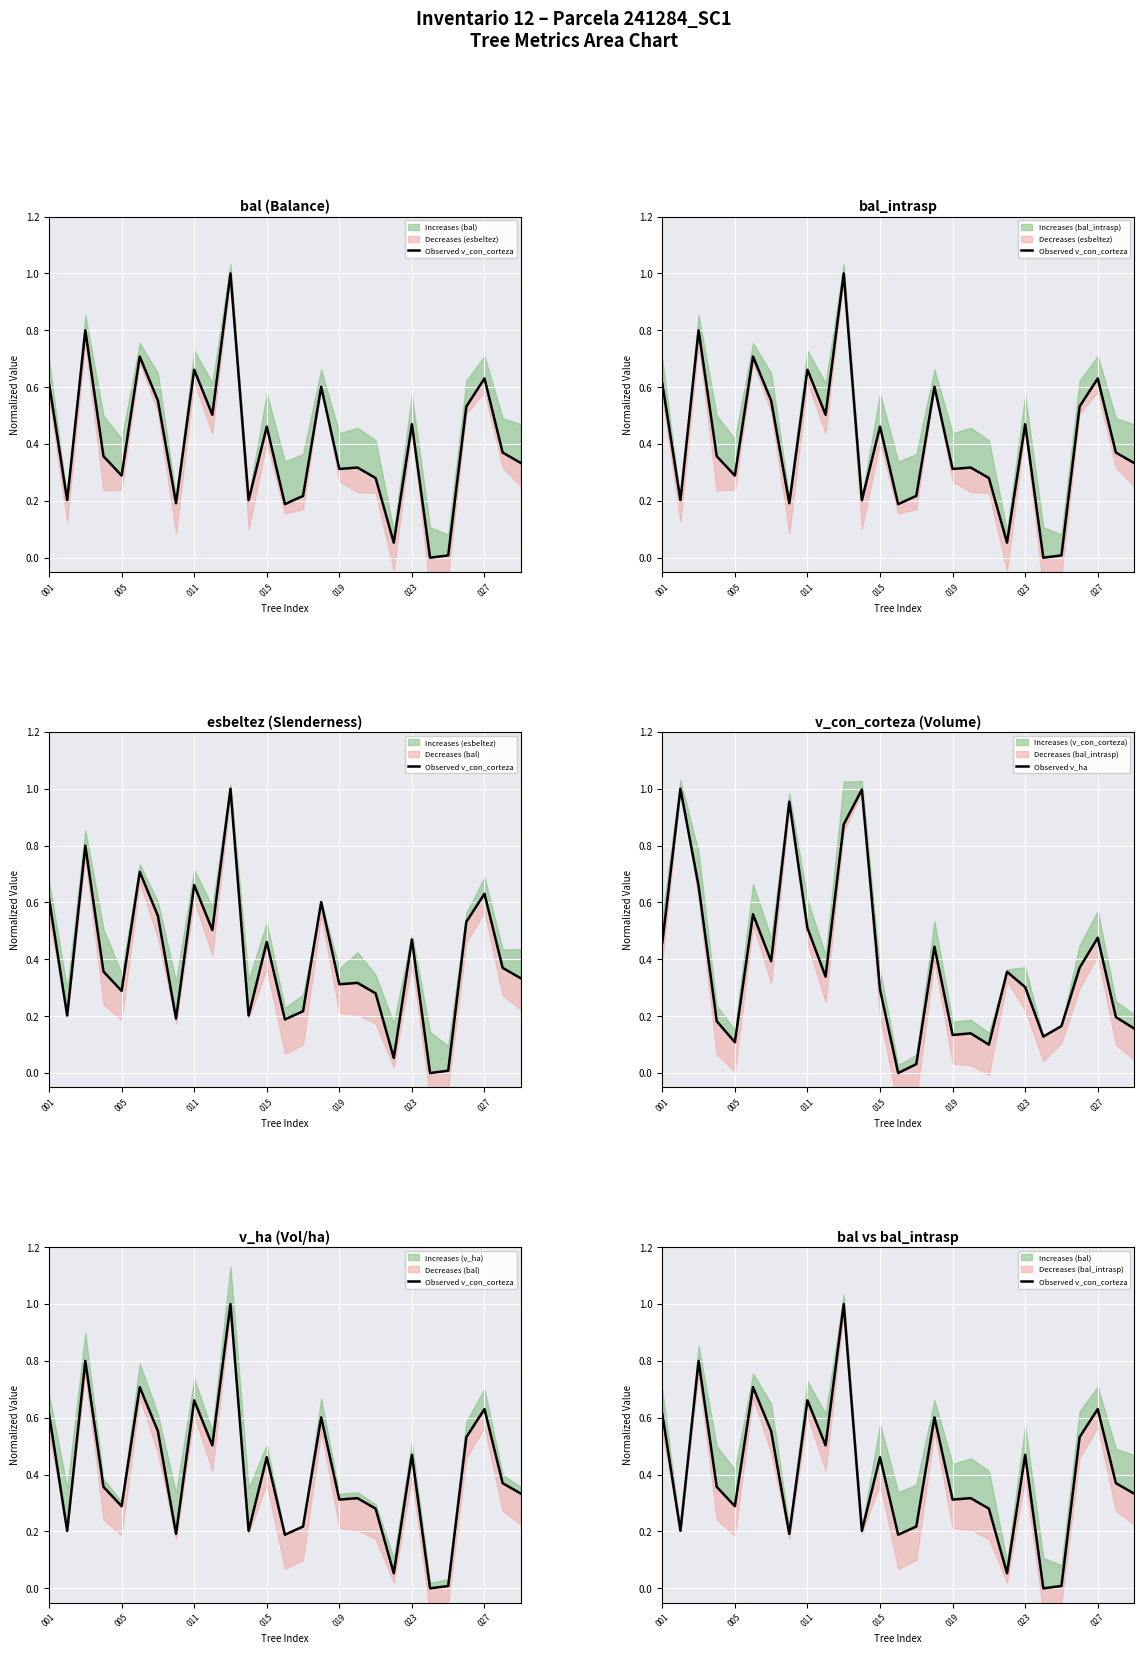

Reading right to left, list all the values displayed in this chart.

Observed v_con_corteza: 0.3	0.4	0.6	0.5	0.0	0.0	0.5	0.1	0.3	0.3	0.3	0.6	0.2	0.2	0.5	0.2	1.0	0.5	0.7	0.2	0.6	0.7	0.3	0.4	0.8	0.2	0.6
Observed v_ha: 0.2	0.2	0.5	0.4	0.2	0.1	0.3	0.4	0.1	0.1	0.1	0.4	0.0	0.0	0.3	1.0	0.9	0.3	0.5	1.0	0.4	0.6	0.1	0.2	0.7	1.0	0.5